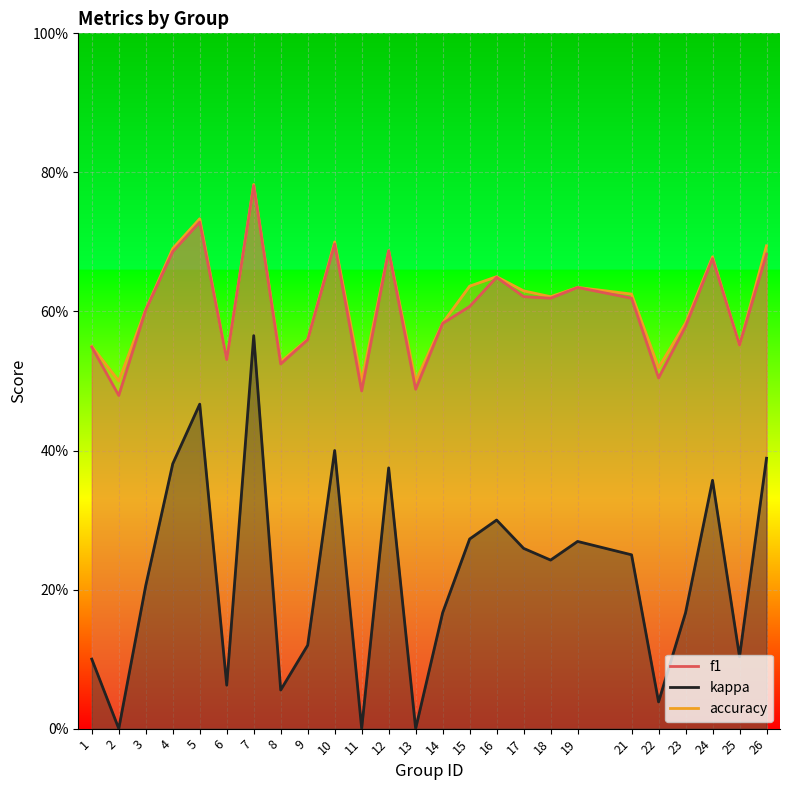

How many interior local valleys does the accuracy series have?

8